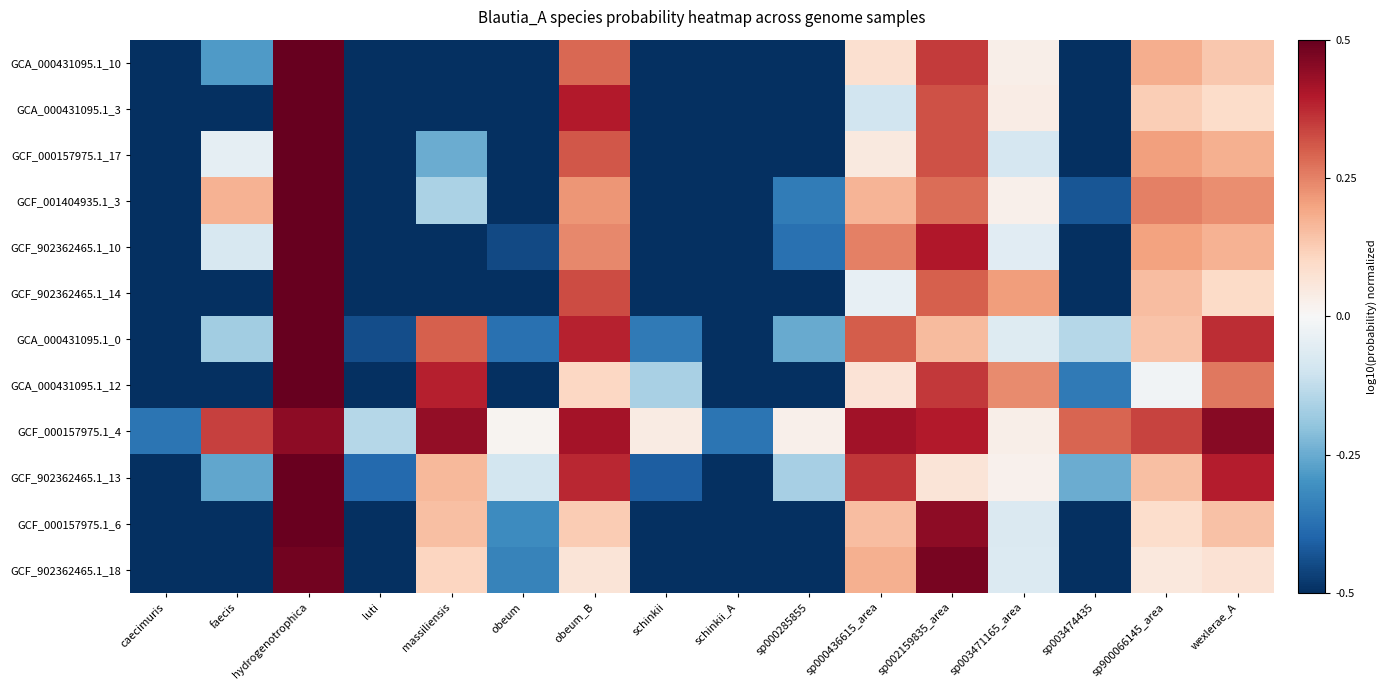

Reading right to left, extract all data points from this chart.

GCA_000431095.1_10: wexlerae_A=0.1	sp900066145_area=0.2	sp003474435=-0.5	sp003471165_area=0.0	sp002159835_area=0.4	sp000436615_area=0.1	sp000285855=-0.5	schinkii_A=-0.5	schinkii=-0.5	obeum_B=0.3	obeum=-0.5	massiliensis=-0.5	luti=-0.5	hydrogenotrophica=0.5	faecis=-0.3	caecimuris=-0.5
GCA_000431095.1_3: wexlerae_A=0.1	sp900066145_area=0.1	sp003474435=-0.5	sp003471165_area=0.0	sp002159835_area=0.3	sp000436615_area=-0.1	sp000285855=-0.5	schinkii_A=-0.5	schinkii=-0.5	obeum_B=0.4	obeum=-0.5	massiliensis=-0.5	luti=-0.5	hydrogenotrophica=0.5	faecis=-0.5	caecimuris=-0.5
GCF_000157975.1_17: wexlerae_A=0.2	sp900066145_area=0.2	sp003474435=-0.5	sp003471165_area=-0.1	sp002159835_area=0.3	sp000436615_area=0.0	sp000285855=-0.5	schinkii_A=-0.5	schinkii=-0.5	obeum_B=0.3	obeum=-0.5	massiliensis=-0.2	luti=-0.5	hydrogenotrophica=0.5	faecis=-0.0	caecimuris=-0.5
GCF_001404935.1_3: wexlerae_A=0.2	sp900066145_area=0.3	sp003474435=-0.4	sp003471165_area=0.0	sp002159835_area=0.3	sp000436615_area=0.2	sp000285855=-0.4	schinkii_A=-0.5	schinkii=-0.5	obeum_B=0.2	obeum=-0.5	massiliensis=-0.2	luti=-0.5	hydrogenotrophica=0.5	faecis=0.2	caecimuris=-0.5
GCF_902362465.1_10: wexlerae_A=0.2	sp900066145_area=0.2	sp003474435=-0.5	sp003471165_area=-0.1	sp002159835_area=0.4	sp000436615_area=0.3	sp000285855=-0.4	schinkii_A=-0.5	schinkii=-0.5	obeum_B=0.2	obeum=-0.5	massiliensis=-0.5	luti=-0.5	hydrogenotrophica=0.5	faecis=-0.1	caecimuris=-0.5
GCF_902362465.1_14: wexlerae_A=0.1	sp900066145_area=0.2	sp003474435=-0.5	sp003471165_area=0.2	sp002159835_area=0.3	sp000436615_area=-0.0	sp000285855=-0.5	schinkii_A=-0.5	schinkii=-0.5	obeum_B=0.3	obeum=-0.5	massiliensis=-0.5	luti=-0.5	hydrogenotrophica=0.5	faecis=-0.5	caecimuris=-0.5
GCA_000431095.1_0: wexlerae_A=0.4	sp900066145_area=0.1	sp003474435=-0.1	sp003471165_area=-0.1	sp002159835_area=0.2	sp000436615_area=0.3	sp000285855=-0.3	schinkii_A=-0.5	schinkii=-0.4	obeum_B=0.4	obeum=-0.4	massiliensis=0.3	luti=-0.4	hydrogenotrophica=0.5	faecis=-0.2	caecimuris=-0.5
GCA_000431095.1_12: wexlerae_A=0.3	sp900066145_area=-0.0	sp003474435=-0.4	sp003471165_area=0.2	sp002159835_area=0.4	sp000436615_area=0.1	sp000285855=-0.5	schinkii_A=-0.5	schinkii=-0.2	obeum_B=0.1	obeum=-0.5	massiliensis=0.4	luti=-0.5	hydrogenotrophica=0.5	faecis=-0.5	caecimuris=-0.5
GCF_000157975.1_4: wexlerae_A=0.5	sp900066145_area=0.3	sp003474435=0.3	sp003471165_area=0.0	sp002159835_area=0.4	sp000436615_area=0.4	sp000285855=0.0	schinkii_A=-0.4	schinkii=0.0	obeum_B=0.4	obeum=0.0	massiliensis=0.4	luti=-0.1	hydrogenotrophica=0.4	faecis=0.3	caecimuris=-0.4
GCF_902362465.1_13: wexlerae_A=0.4	sp900066145_area=0.1	sp003474435=-0.2	sp003471165_area=0.0	sp002159835_area=0.1	sp000436615_area=0.4	sp000285855=-0.2	schinkii_A=-0.5	schinkii=-0.4	obeum_B=0.4	obeum=-0.1	massiliensis=0.2	luti=-0.4	hydrogenotrophica=0.5	faecis=-0.3	caecimuris=-0.5
GCF_000157975.1_6: wexlerae_A=0.1	sp900066145_area=0.1	sp003474435=-0.5	sp003471165_area=-0.1	sp002159835_area=0.4	sp000436615_area=0.2	sp000285855=-0.5	schinkii_A=-0.5	schinkii=-0.5	obeum_B=0.1	obeum=-0.3	massiliensis=0.2	luti=-0.5	hydrogenotrophica=0.5	faecis=-0.5	caecimuris=-0.5
GCF_902362465.1_18: wexlerae_A=0.1	sp900066145_area=0.1	sp003474435=-0.5	sp003471165_area=-0.1	sp002159835_area=0.5	sp000436615_area=0.2	sp000285855=-0.5	schinkii_A=-0.5	schinkii=-0.5	obeum_B=0.1	obeum=-0.3	massiliensis=0.1	luti=-0.5	hydrogenotrophica=0.5	faecis=-0.5	caecimuris=-0.5